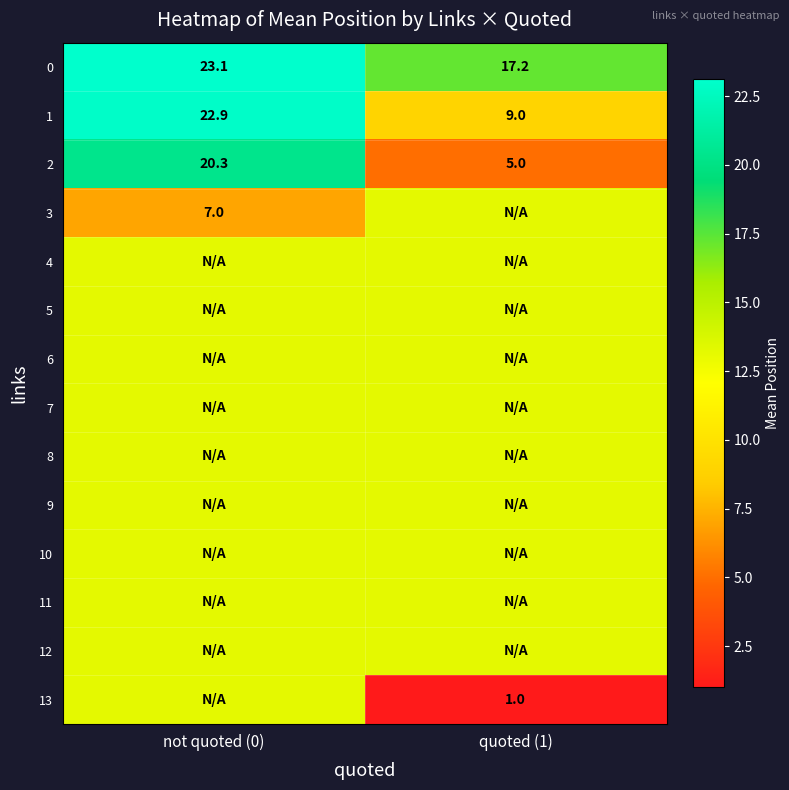

At which category does the chart reach its minimum across all series?

quoted (1)